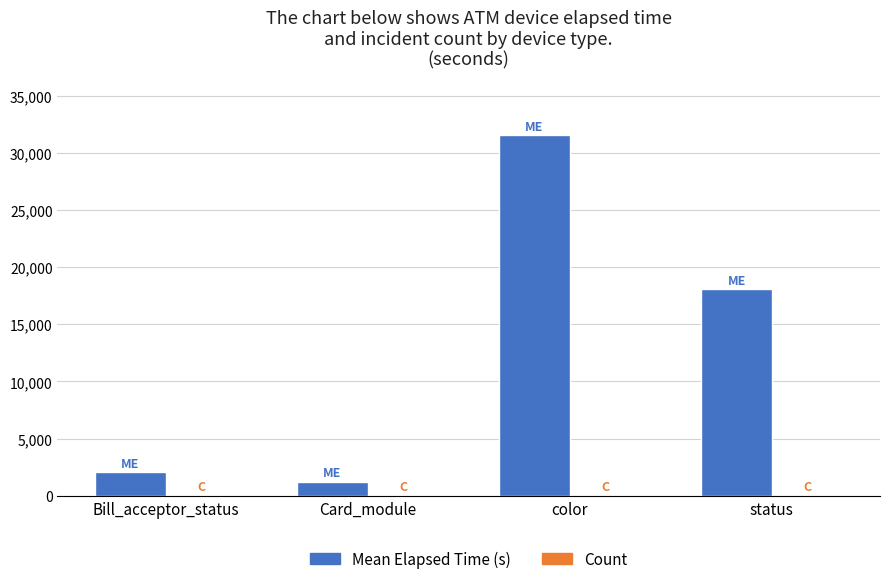

What is the greatest value displayed?

31531